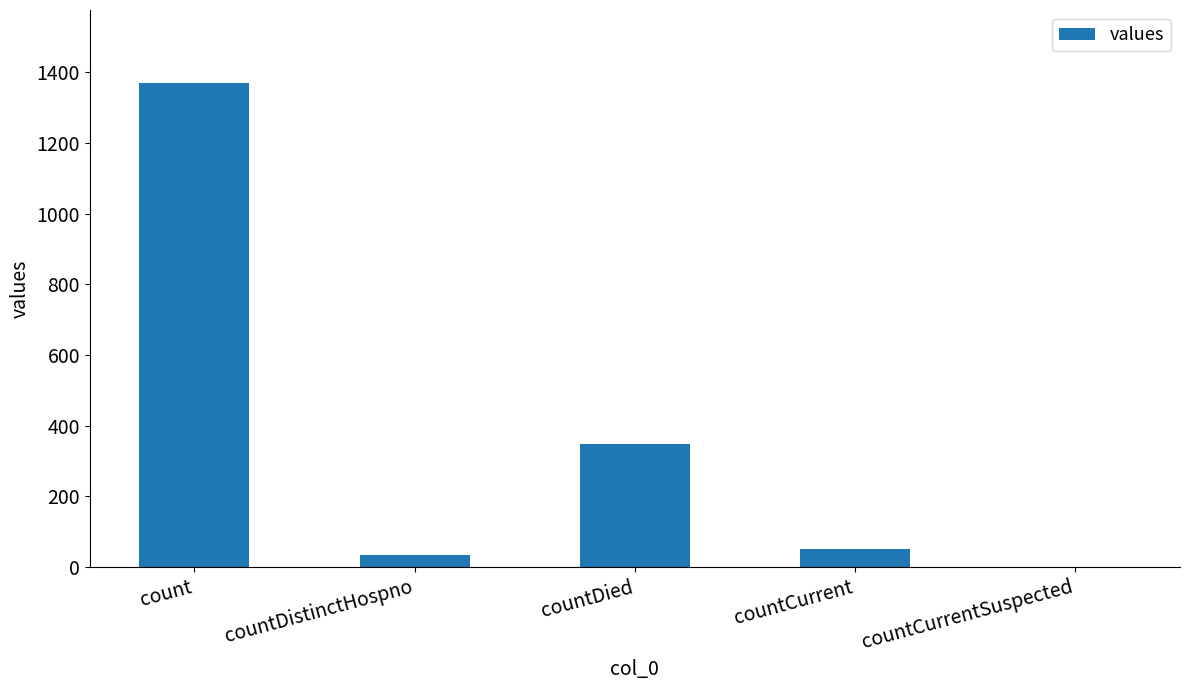

Are the bars horizontal?

No